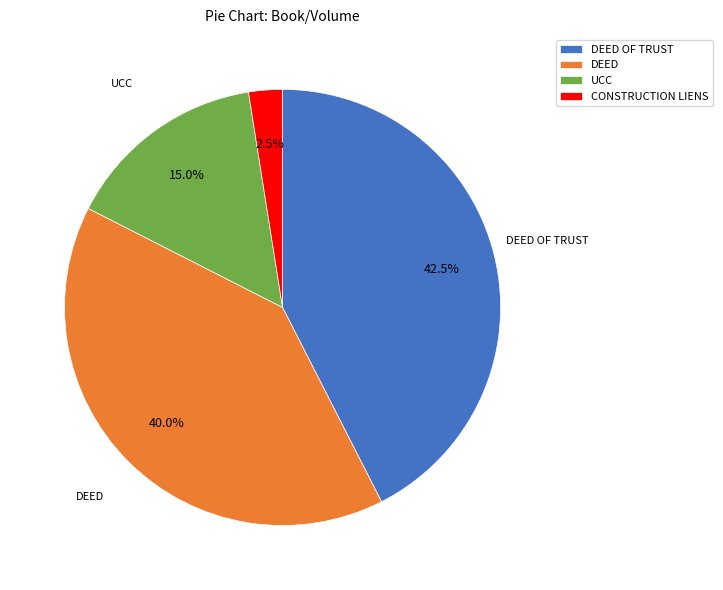

Between DEED OF TRUST and UCC, which is larger?

DEED OF TRUST